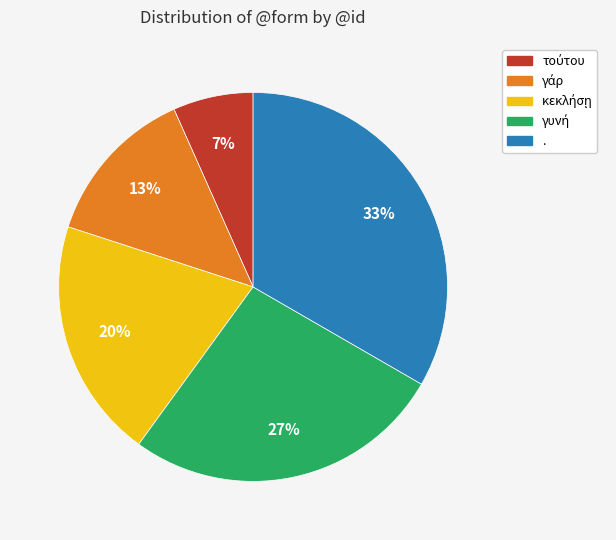

Is there a majority slice in this chart?

No